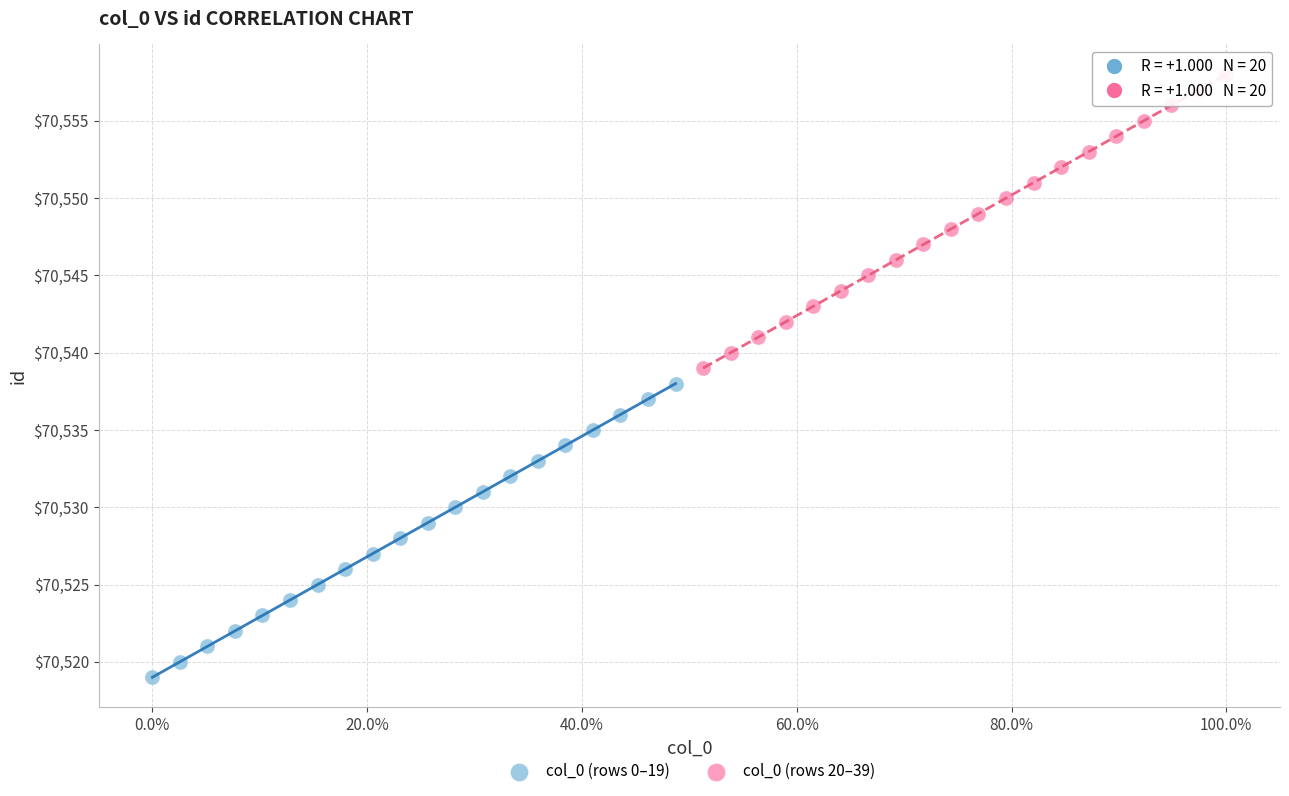

What are all the series names shown in the legend?

col_0 (rows 0–19), col_0 (rows 20–39)